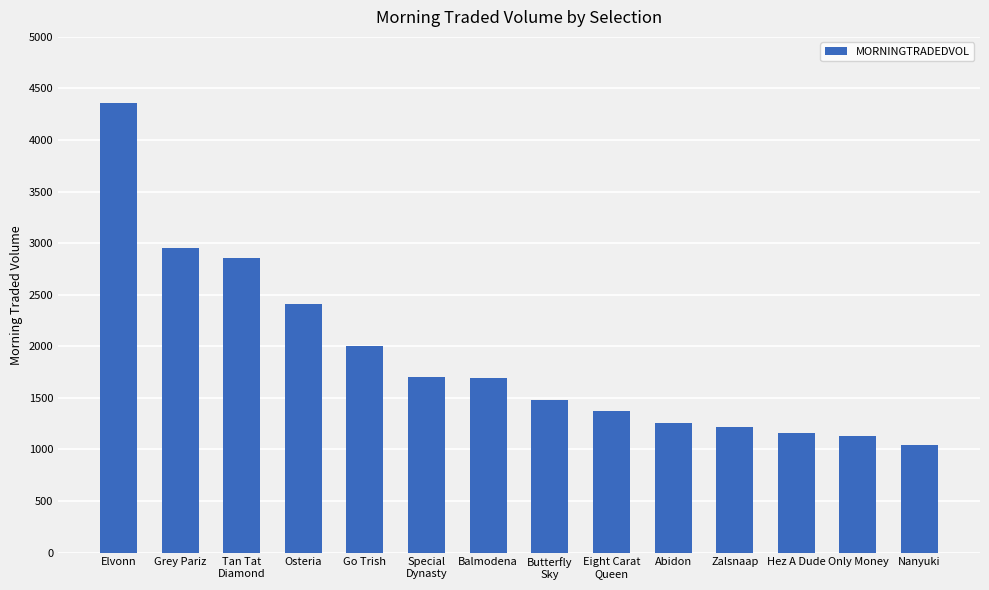

What is the label of the 2nd bar from the right?

Only Money